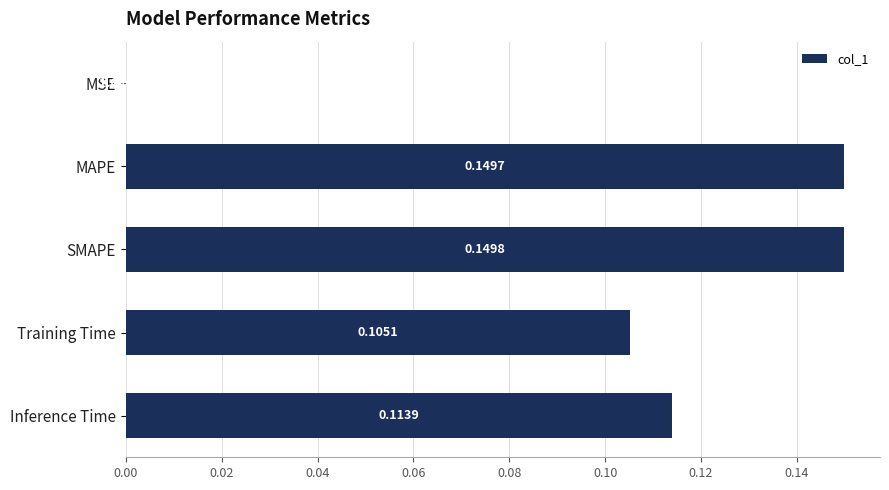

Which has a higher value, MAPE or Inference Time?

MAPE